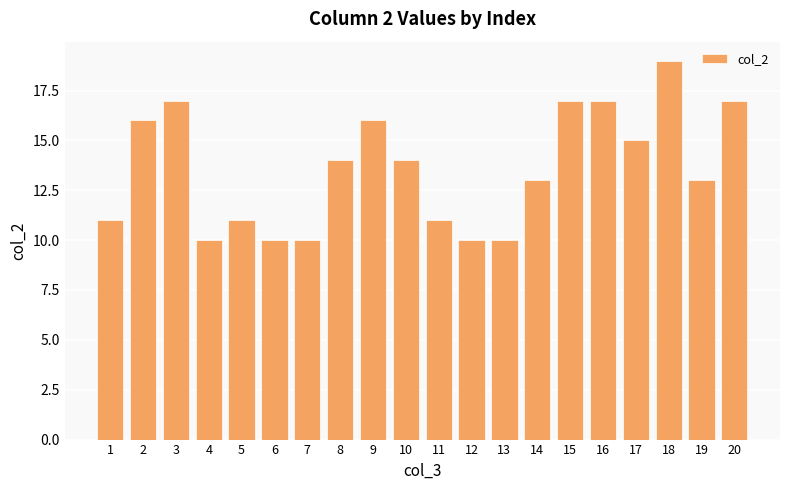

What is the minimum value shown in the chart?

10